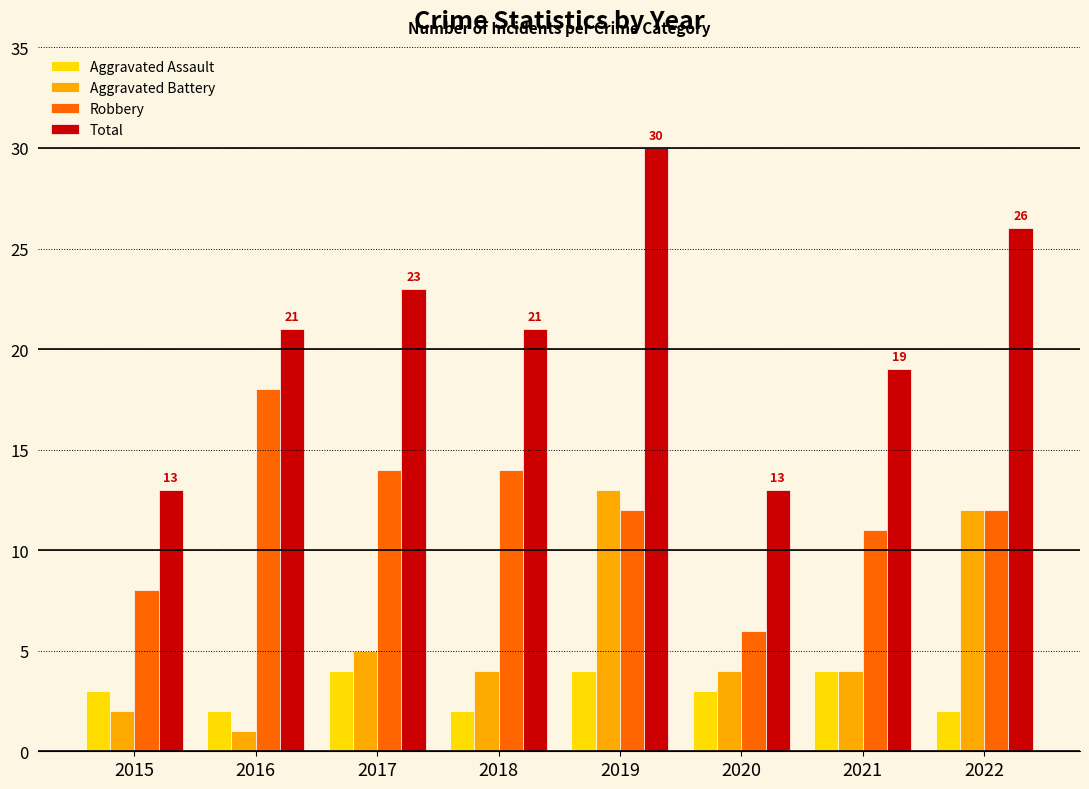

The Total series shows 13 at 2015. True or false?

True